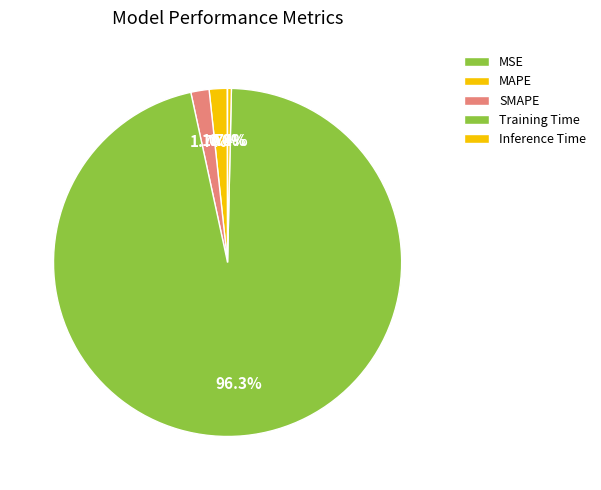

How many slices are in this pie chart?

5